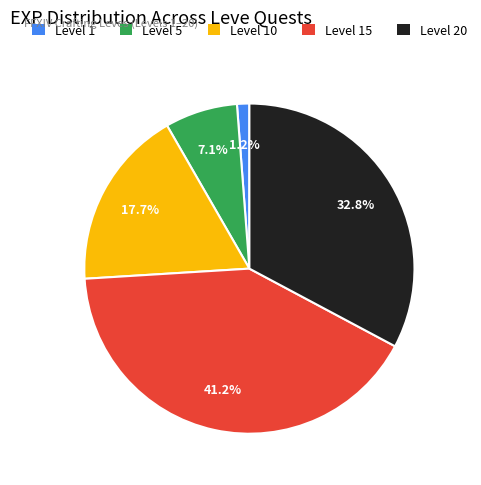

Does Level 15 account for over 50% of the chart?

No